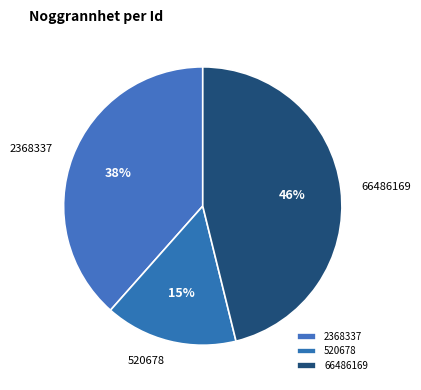

How many segments does this pie chart have?

3